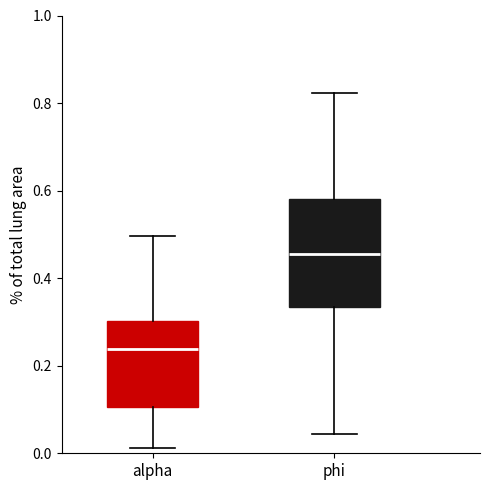

Reading left to right, read every box against the y-axis: the position of its median line, the range the box covers, and the ends of its whiskers. The values are not printed on the chart, so give them approximately, as read against the axis.

alpha: median 0.24, box 0.10 to 0.30, whiskers 0.02 to 0.50
phi: median 0.46, box 0.34 to 0.58, whiskers 0.04 to 0.82